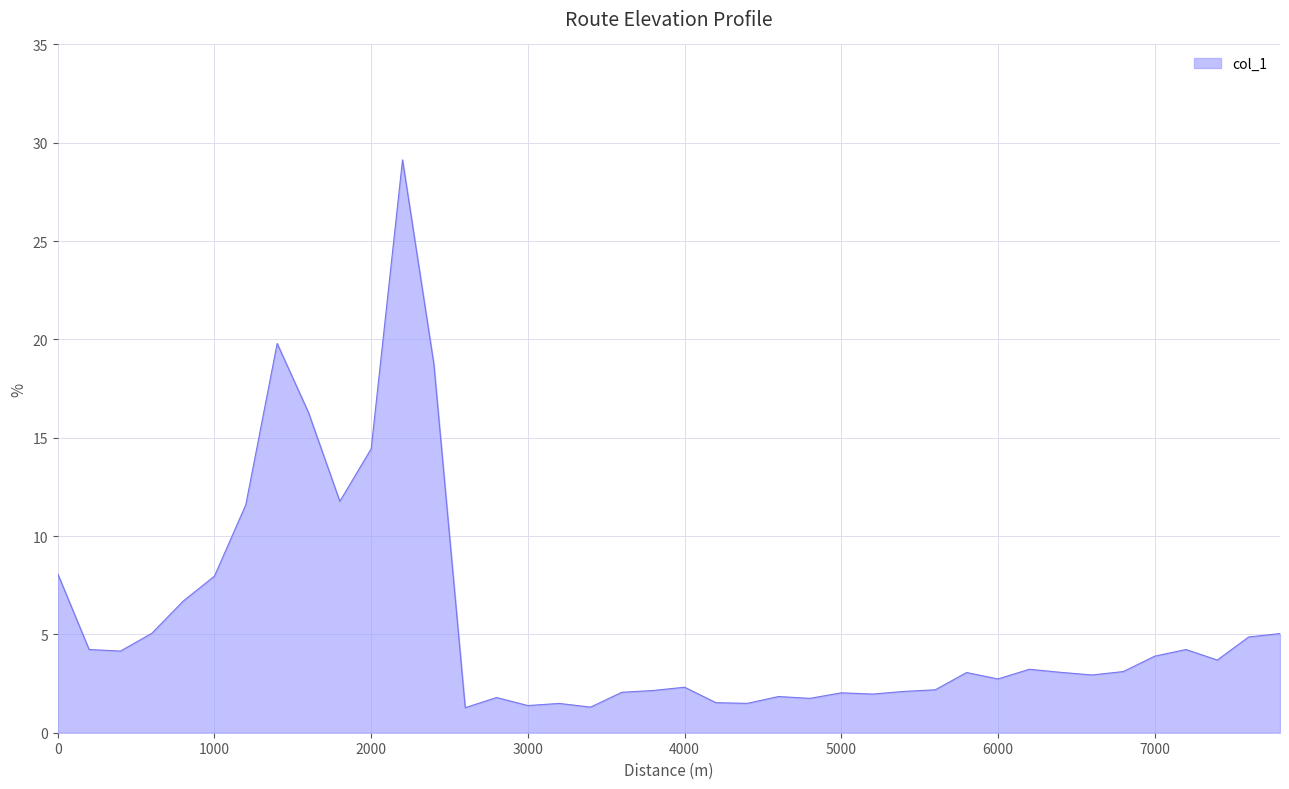

What is the smallest value displayed?

1.3